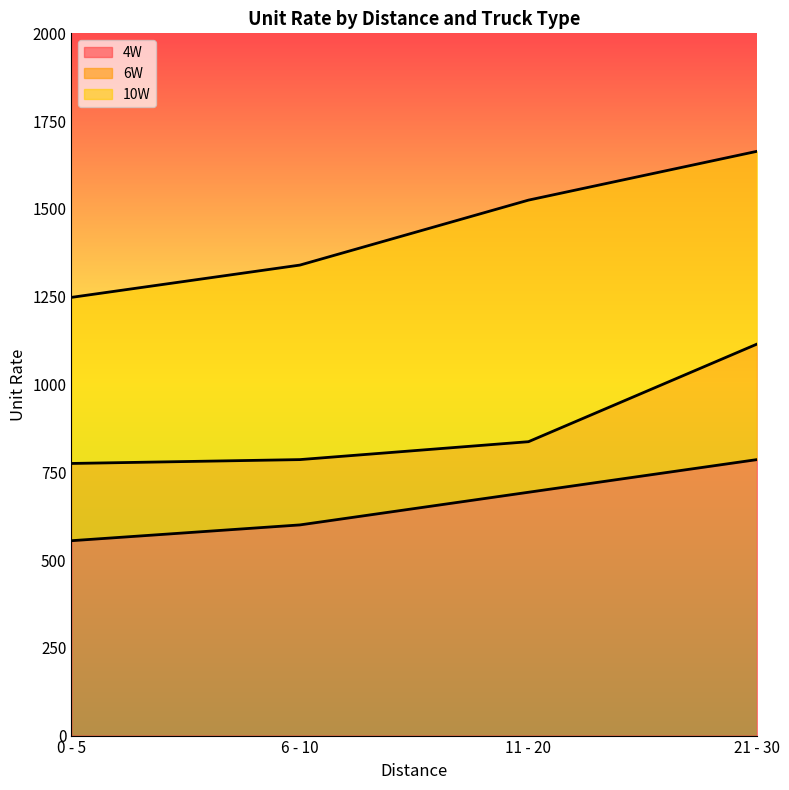

At which label does 6W reach its peak?

21 - 30